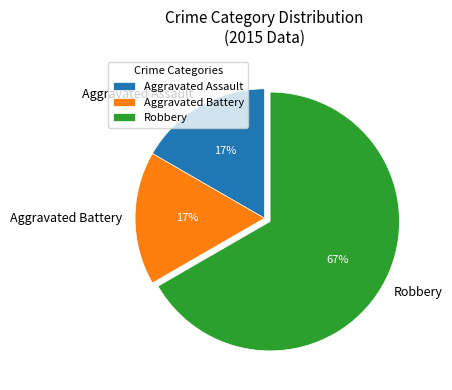

To the nearest percent, what portion does Aggravated Assault represent?

17%